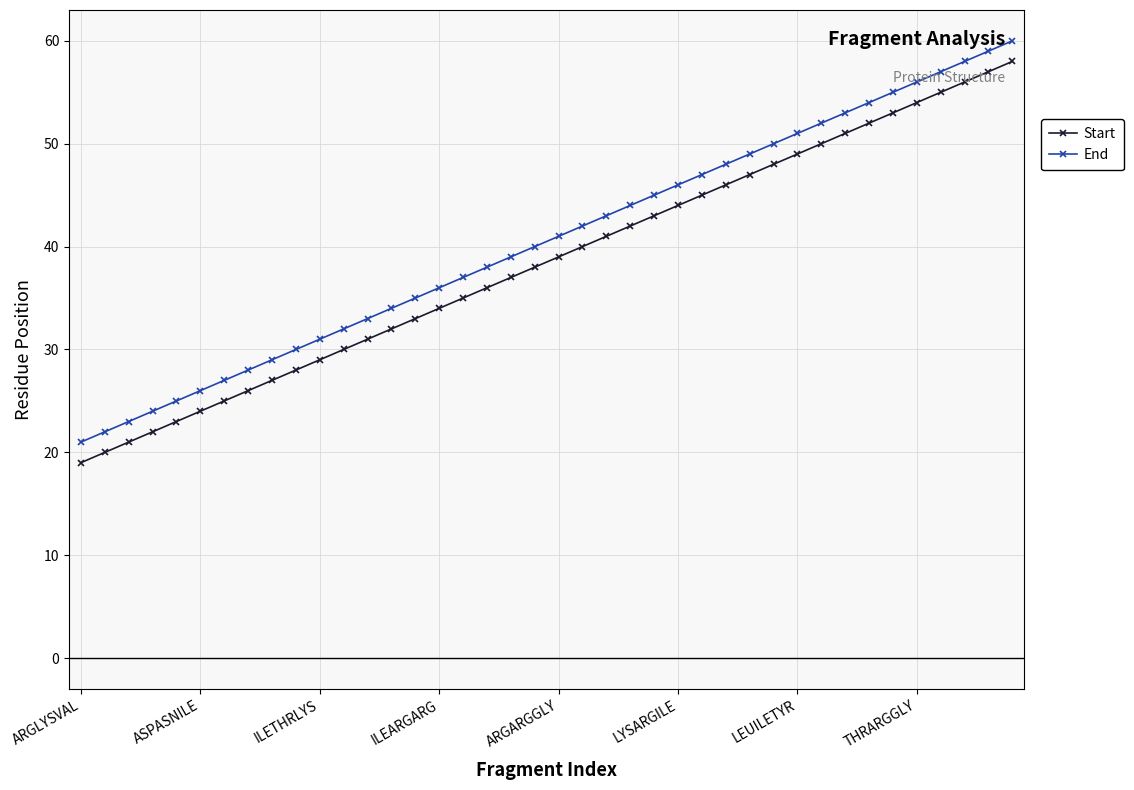

What is the difference between the maximum and minimum values in the End series?

39